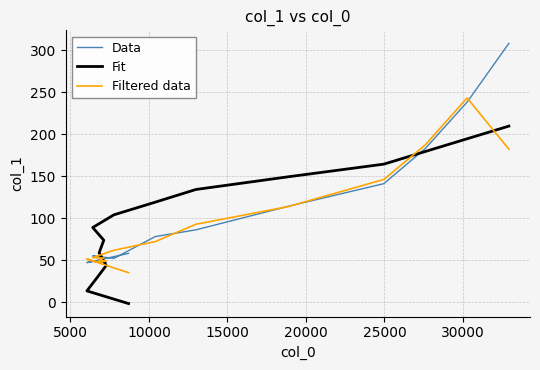

How many categories are shown in the chart?

15